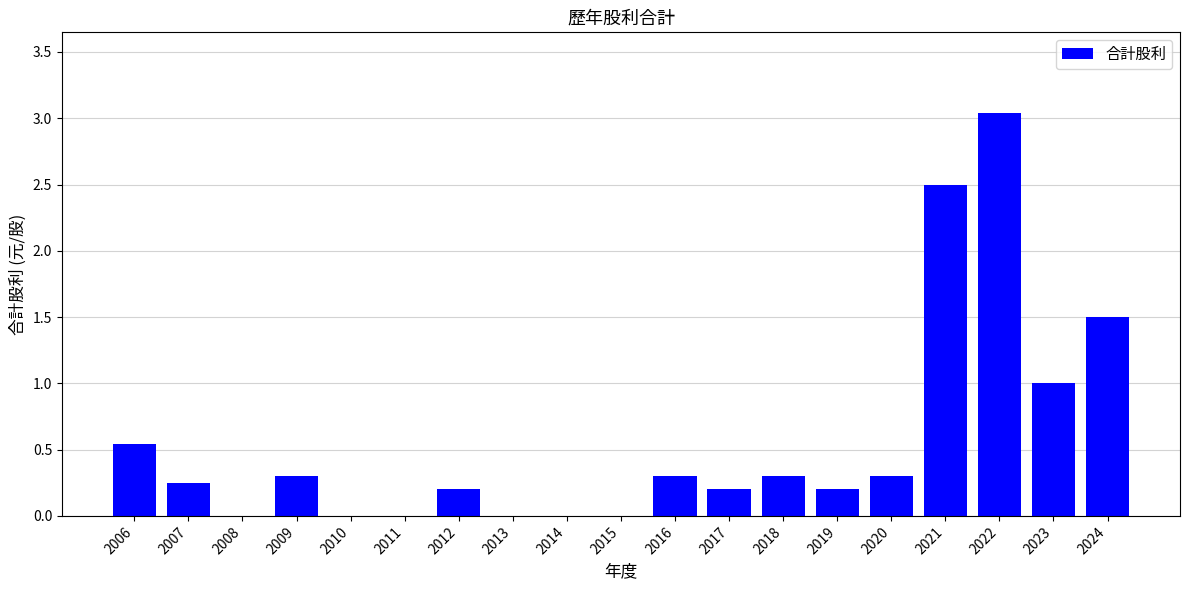

Which category has the highest value across all series?

2022